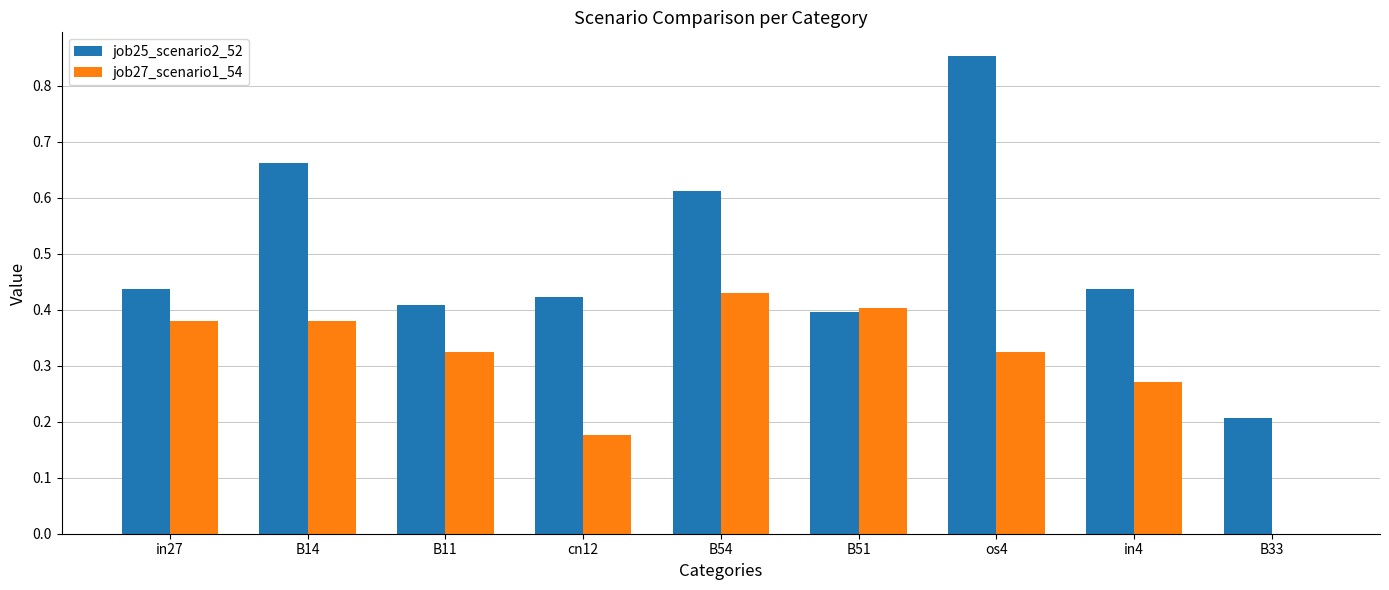

At which category is the sum across all series the highest?

os4